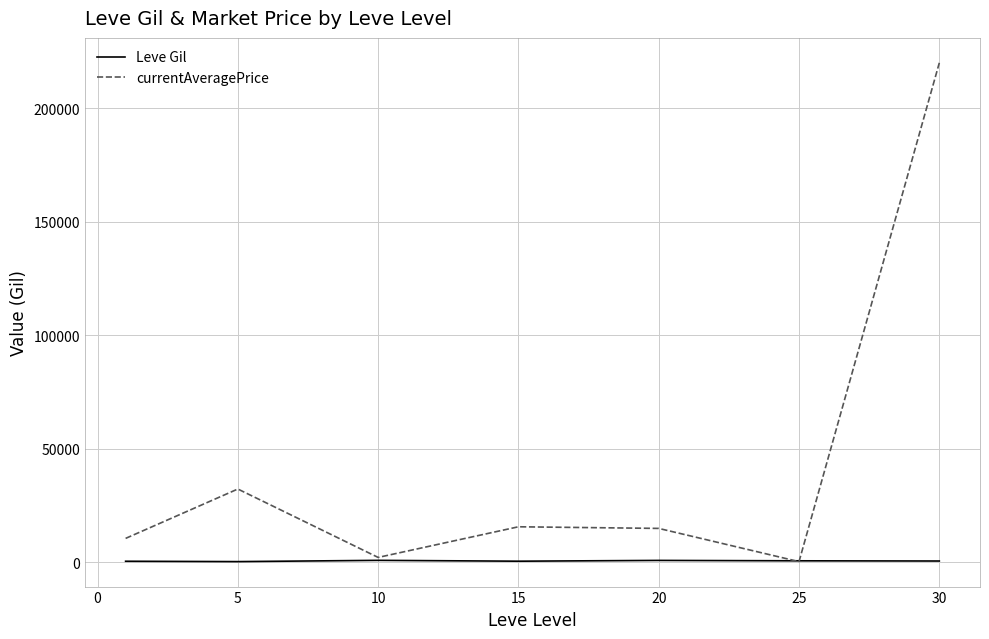

Which series has the widest spread of values?

currentAveragePrice